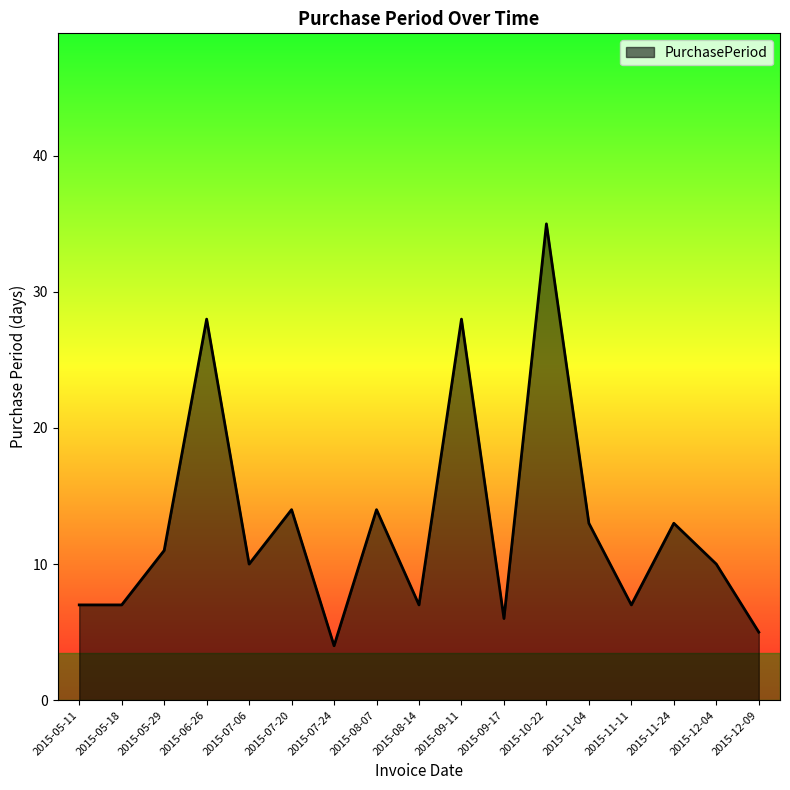

Reading left to right, extract all data points from this chart.

2015-05-11=7	2015-05-18=7	2015-05-29=11	2015-06-26=28	2015-07-06=10	2015-07-20=14	2015-07-24=4	2015-08-07=14	2015-08-14=7	2015-09-11=28	2015-09-17=6	2015-10-22=35	2015-11-04=13	2015-11-11=7	2015-11-24=13	2015-12-04=10	2015-12-09=5